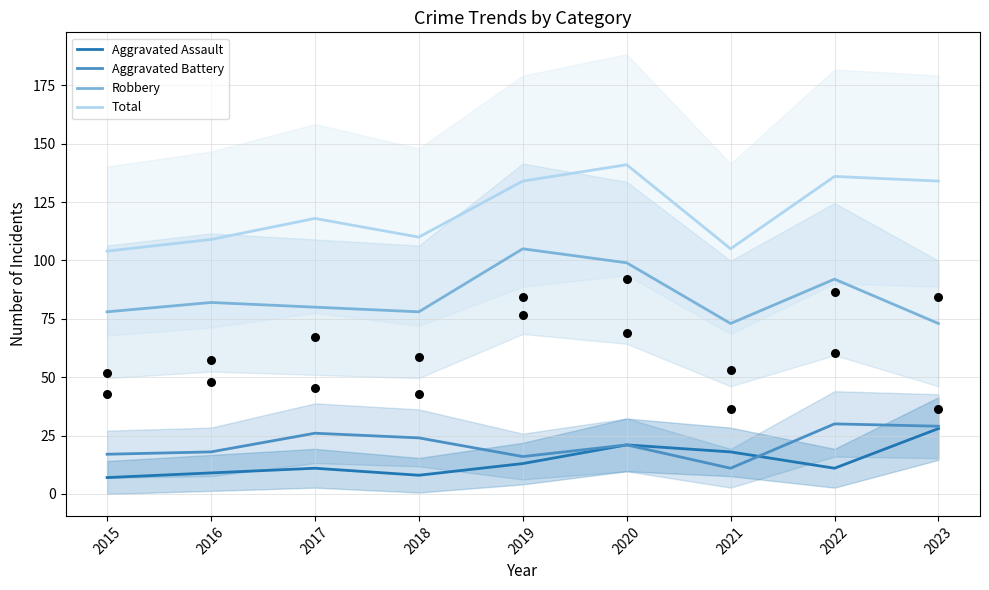

What is the total value across all series at 2021?

207